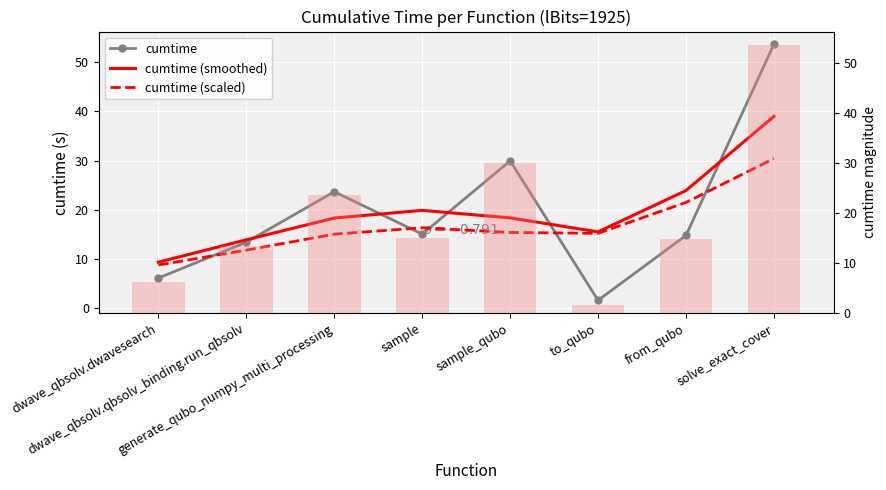

What is the label of the 6th bar from the right?

generate_qubo_numpy_multi_processing